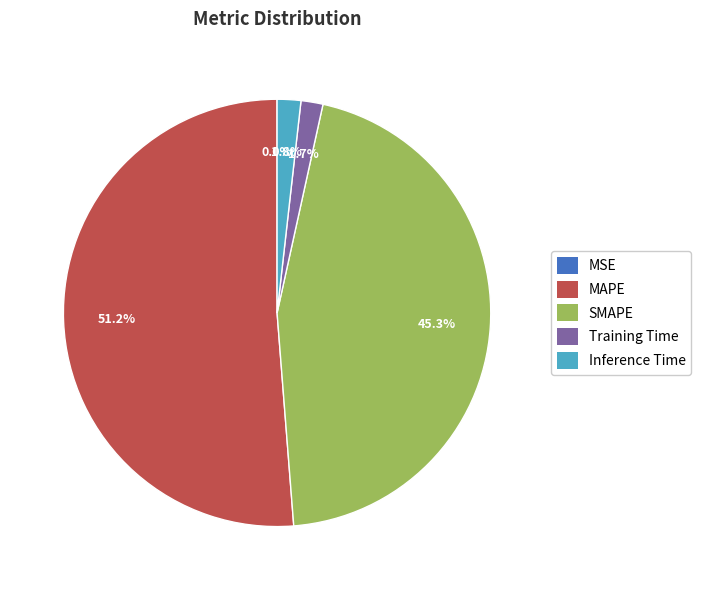

Do SMAPE and Inference Time together represent more than half of the pie?

No